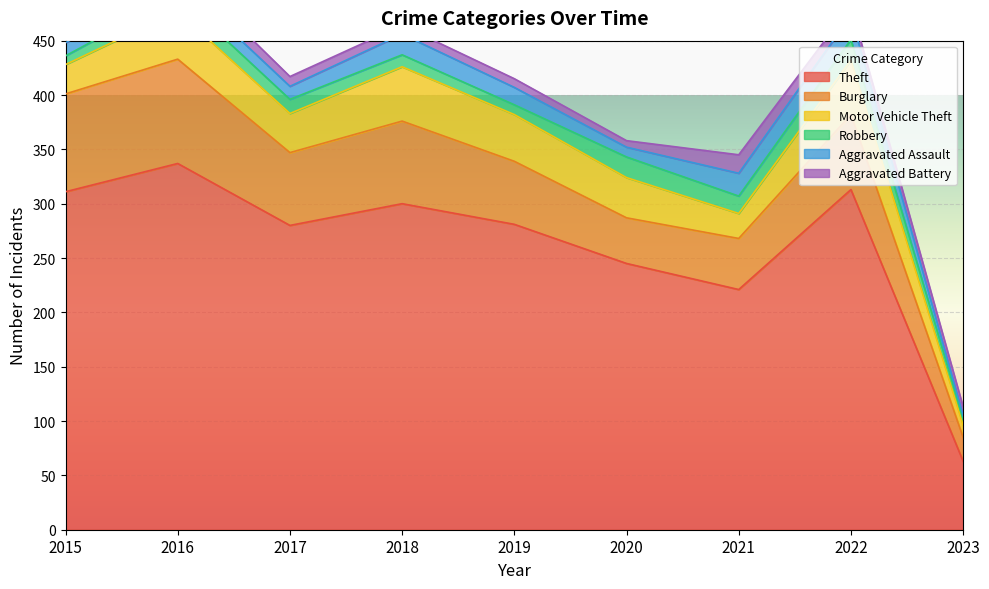

What is the average value of the Aggravated Battery series?

10